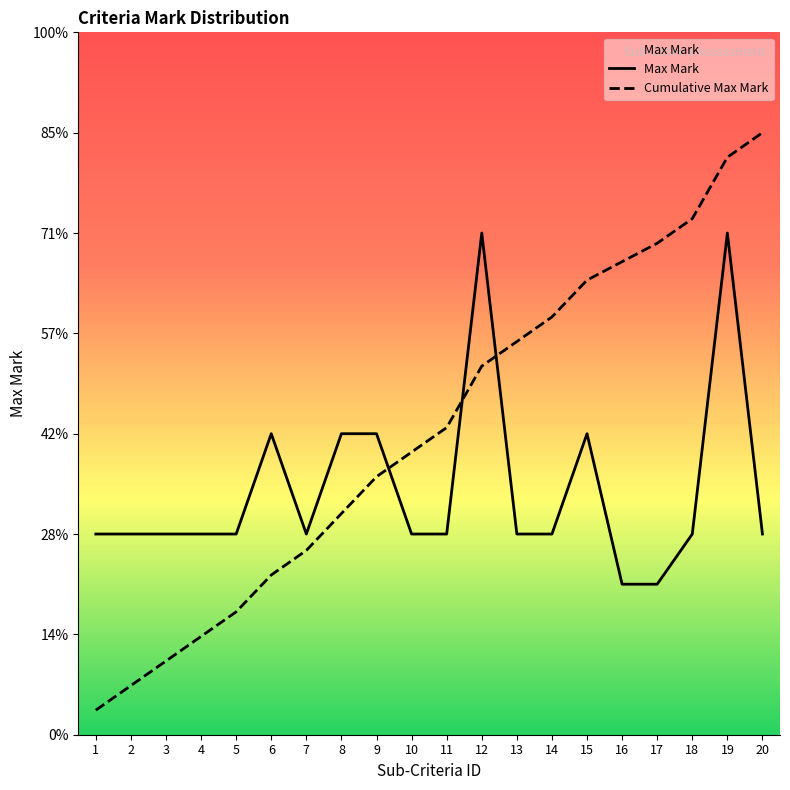

What is the maximum value for Max Mark?

0.5